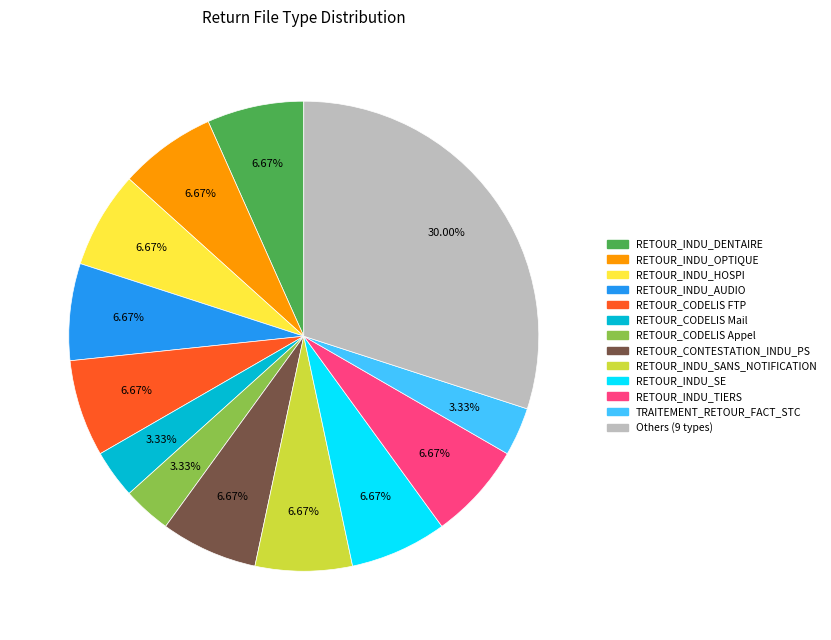

Does any single category account for the majority?

No